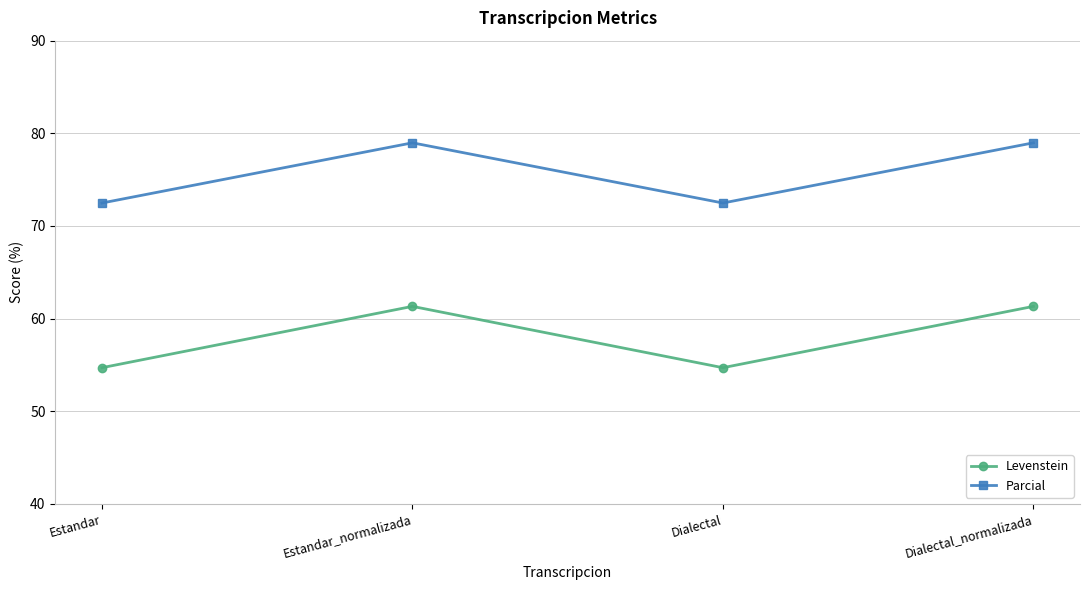

True or false: Parcial and Levenstein cross at least once.

False